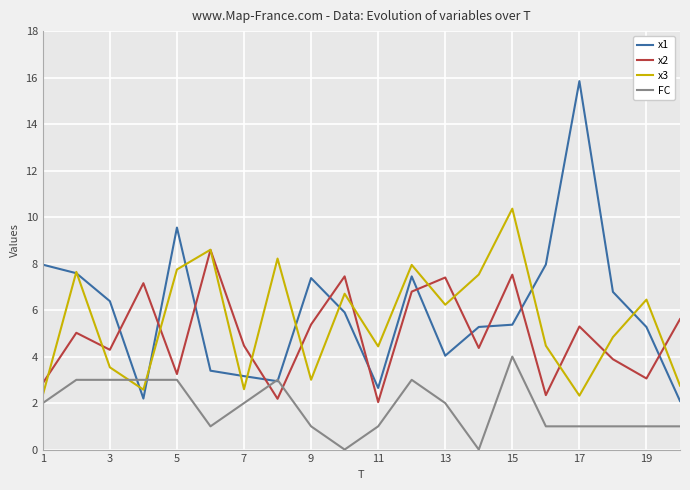

Which series has the widest spread of values?

x1